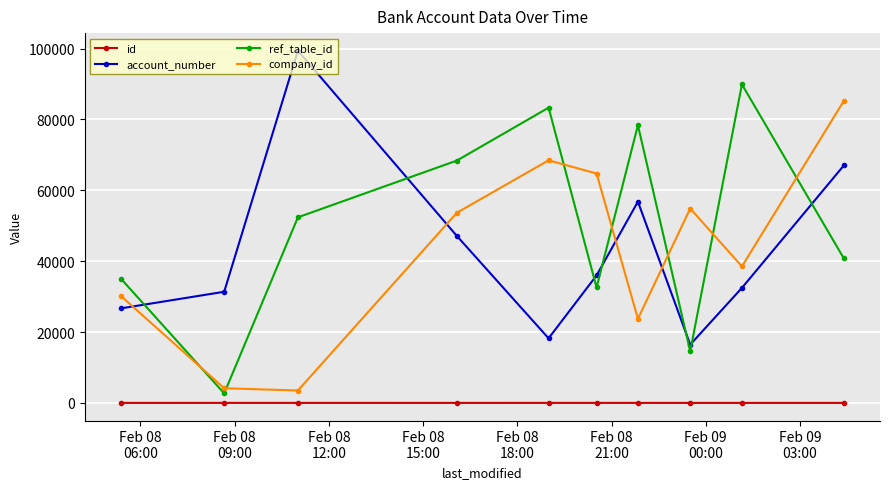

True or false: ref_table_id has more than 1 interior local peaks.

True